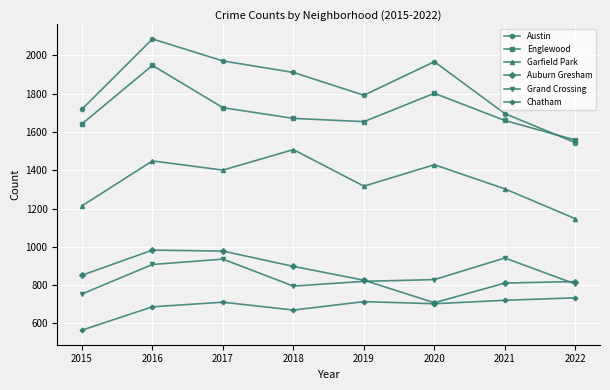

True or false: Garfield Park and Chatham intersect in this chart.

False